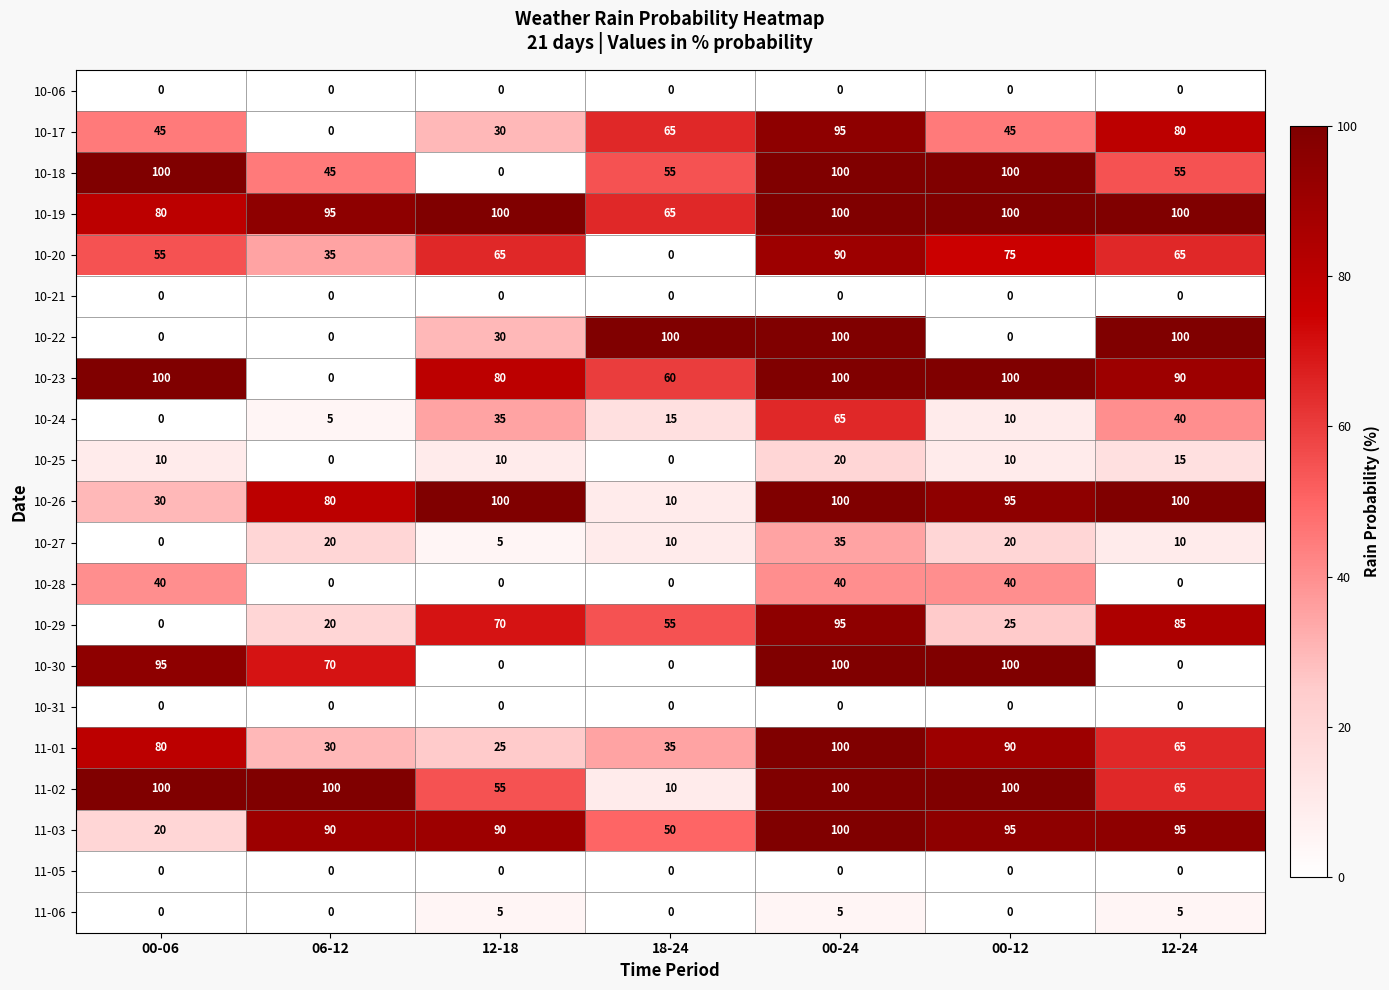

At which label is 10-23 closest to 50?

18-24